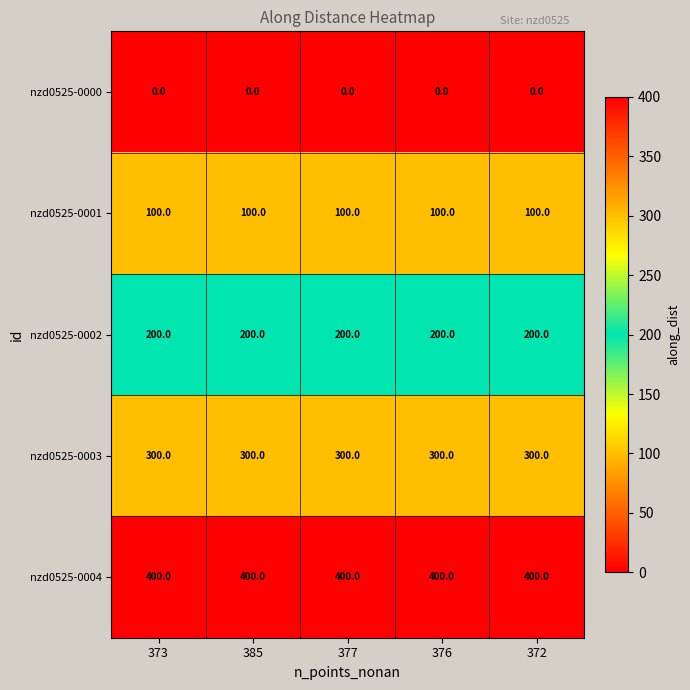

Which series has the largest total across all categories?

nzd0525-0004